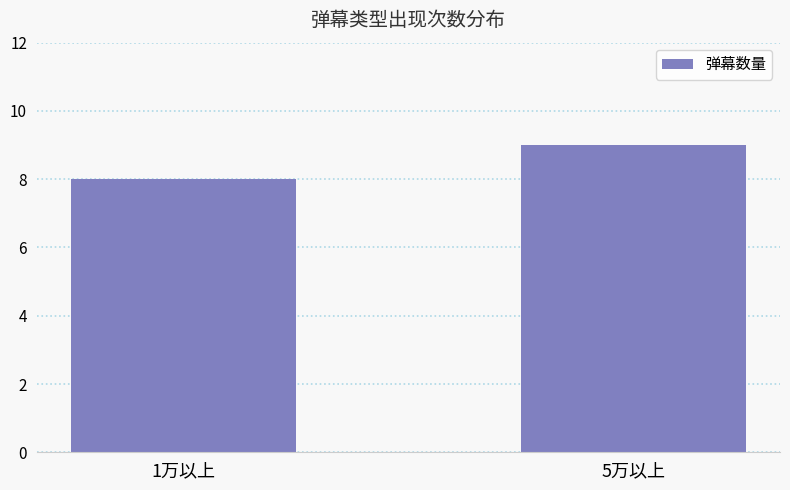

Between 5万以上 and 1万以上, which is larger?

5万以上